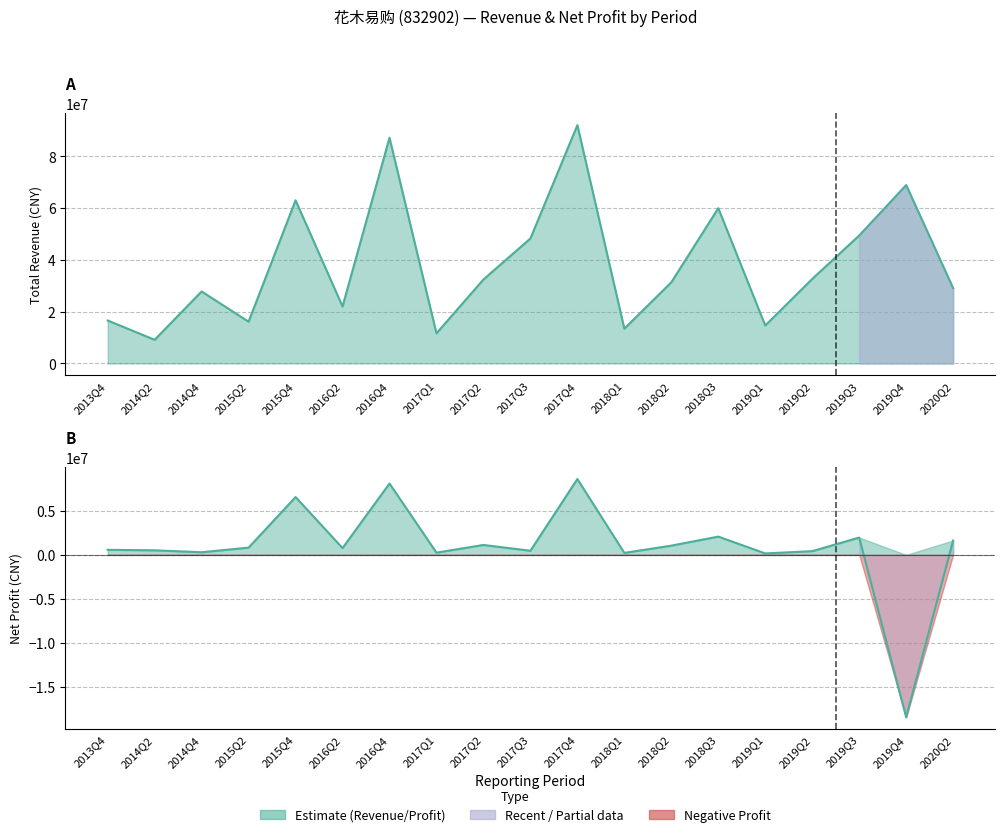

Reading left to right, extract all data points from this chart.

TOTAL_OPERATE_INCOME: 2013Q4=16598284.7	2014Q2=9151322.5	2014Q4=27812237.7	2015Q2=16143085.5	2015Q4=63026822.5	2016Q2=22000679.1	2016Q4=87185142.4	2017Q1=11637978.7	2017Q2=32439863.1	2017Q3=48285127.5	2017Q4=92053216.2	2018Q1=13437488.4	2018Q2=31349354.8	2018Q3=59980219.0	2019Q1=14659121.4	2019Q2=32657109.5	2019Q3=49430432.0	2019Q4=68923812.0	2020Q2=29095386.4
PARENT_NETPROFIT: 2013Q4=574052.1	2014Q2=518457.1	2014Q4=298531.0	2015Q2=824749.6	2015Q4=6586623.3	2016Q2=775772.0	2016Q4=8128907.2	2017Q1=252929.4	2017Q2=1127444.3	2017Q3=469374.4	2017Q4=8639346.2	2018Q1=223477.3	2018Q2=1048838.0	2018Q3=2081251.7	2019Q1=162603.8	2019Q2=421398.5	2019Q3=1974088.2	2019Q4=-18512142.9	2020Q2=1636786.3